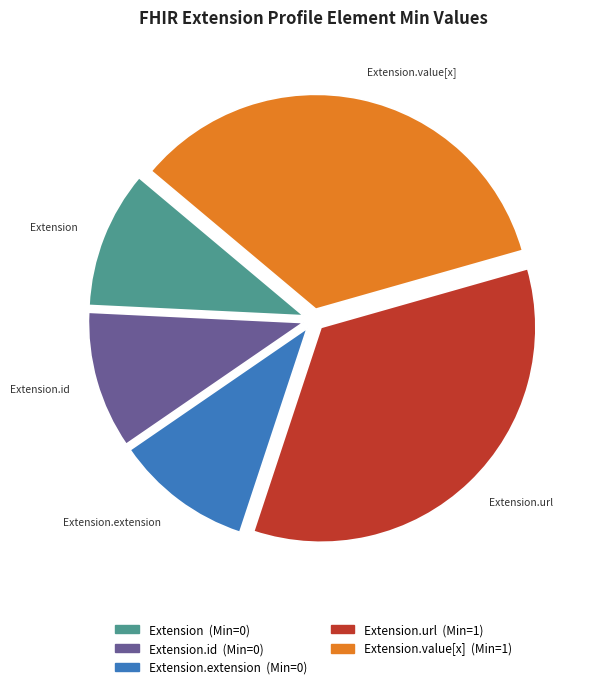

The Extension.extension slice represents 1% of the pie. True or false?

False